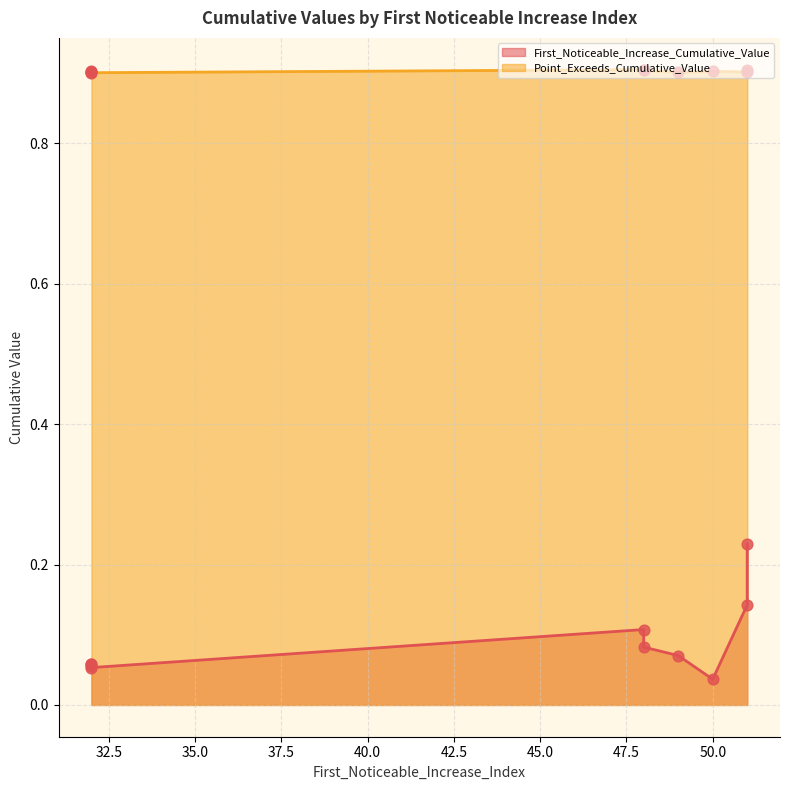

What is the total value across all series at 32?

1.0